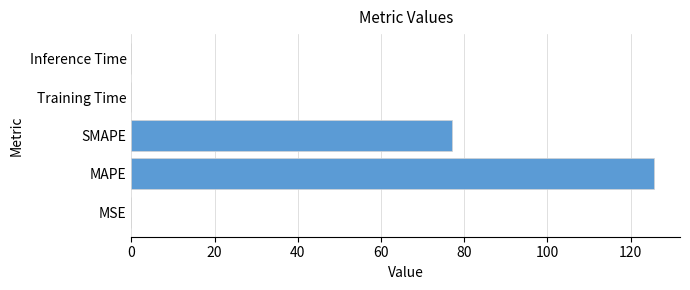

What is the sum of all values?

202.8